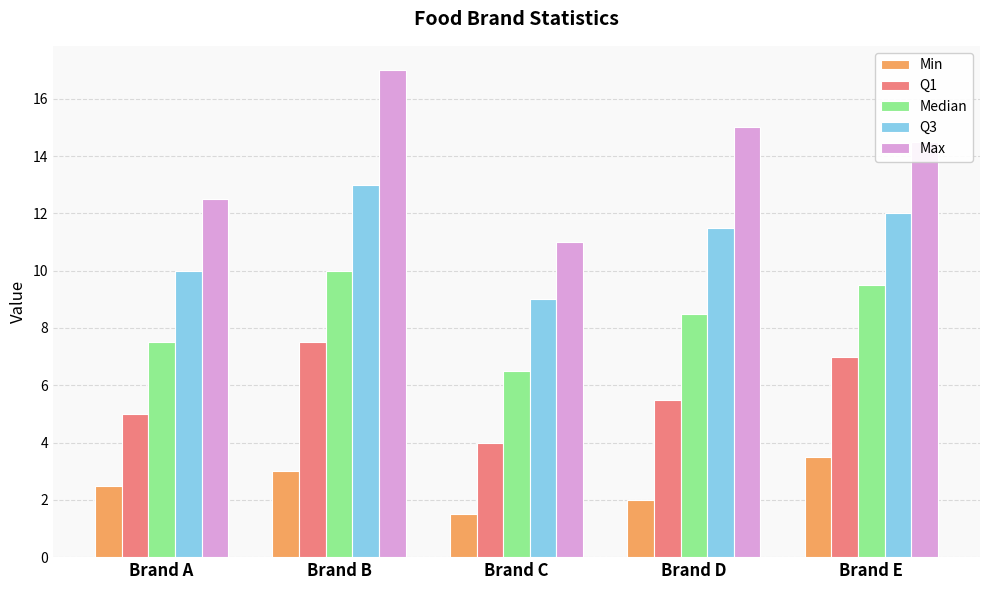

The value of Q1 at Brand D is 7.5. True or false?

False